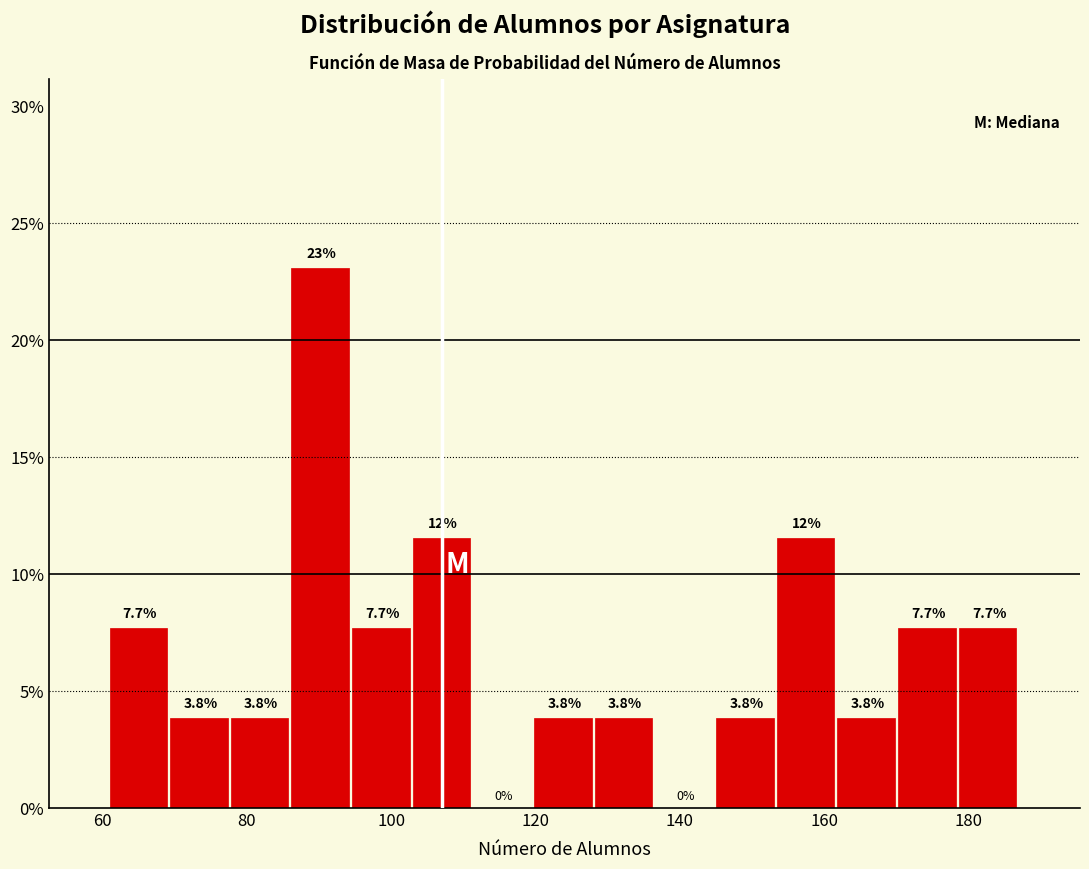

Over which range of the x-axis is the bar tallest?

86.2 to 94.6